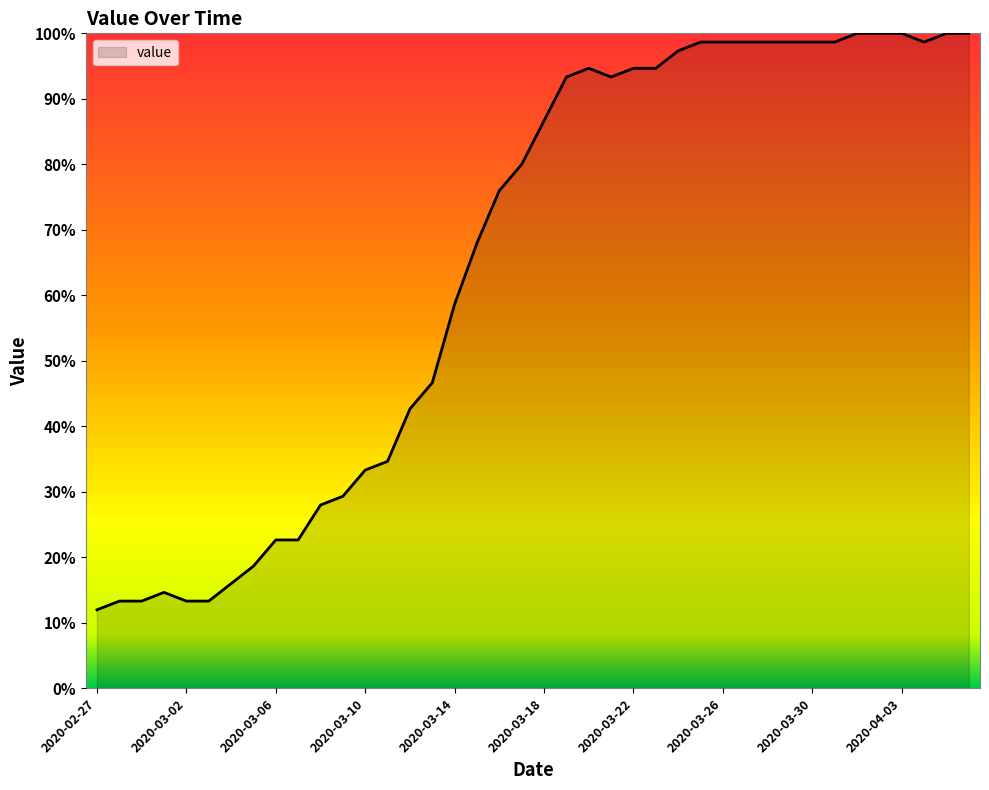

What is the minimum value shown in the chart?

12.0